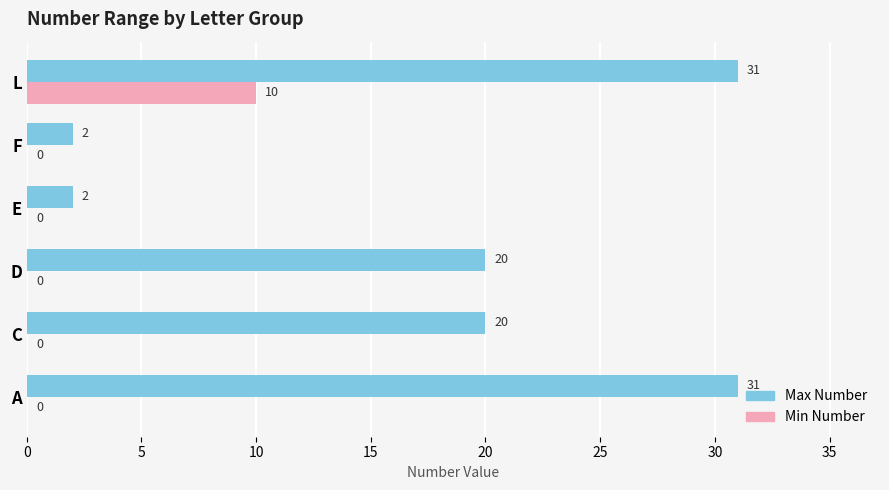

Count the Max Number values in the range 2 to 31.

6